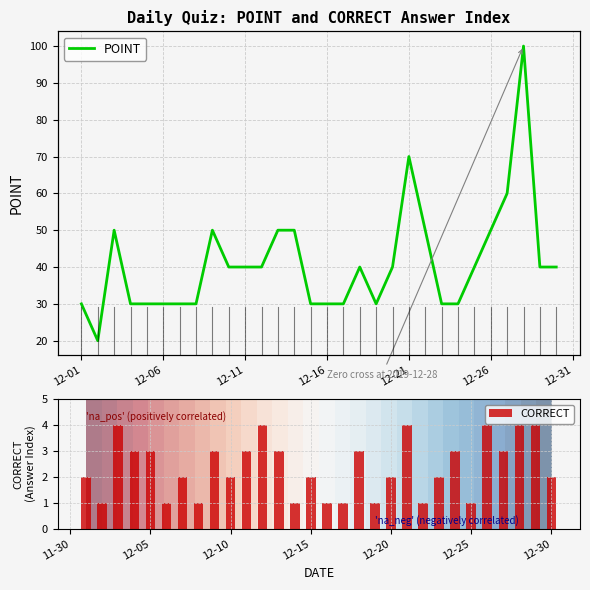

What is the difference between the maximum and minimum values in the CORRECT series?

3